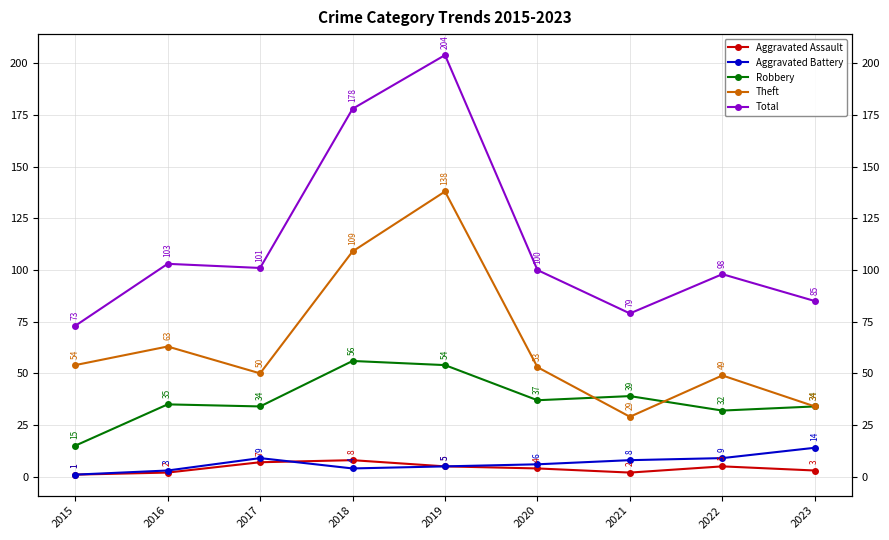

At how many categories does at least one series exceed 198?

1